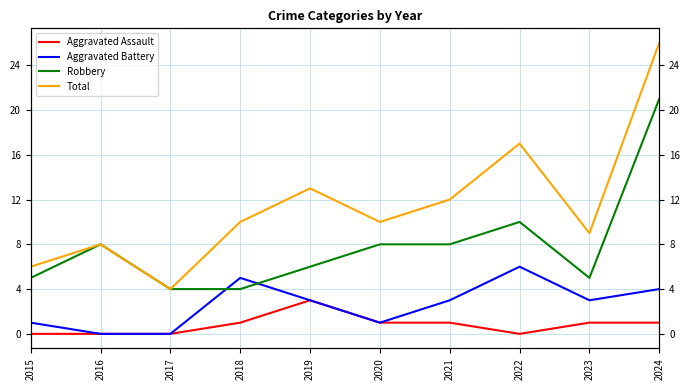

Reading right to left, list all the values displayed in this chart.

Aggravated Assault: 1	1	0	1	1	3	1	0	0	0
Aggravated Battery: 4	3	6	3	1	3	5	0	0	1
Robbery: 21	5	10	8	8	6	4	4	8	5
Total: 26	9	17	12	10	13	10	4	8	6